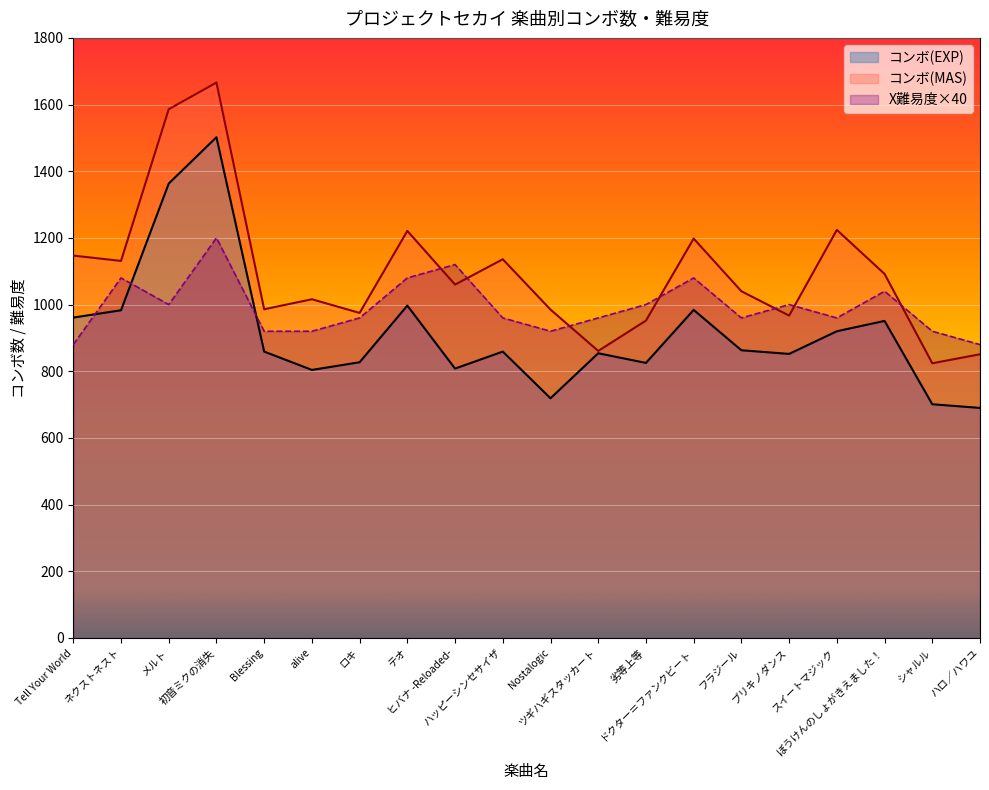

What is the difference between the コンボ(MAS) values at ぼうけんのしょがきえました！ and シャルル?

268